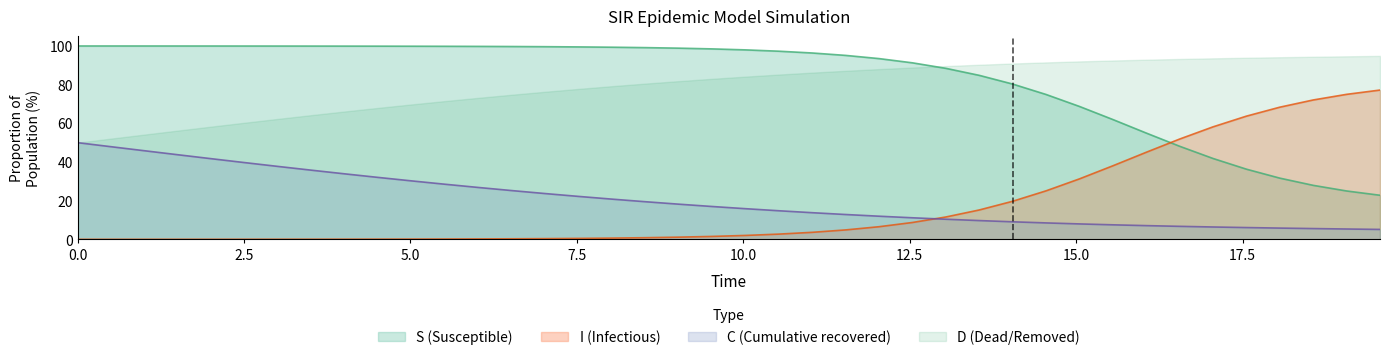

What are all the series names shown in the legend?

S (Susceptible), I (Infectious), C (Cumulative recovered), D (Dead/Removed)